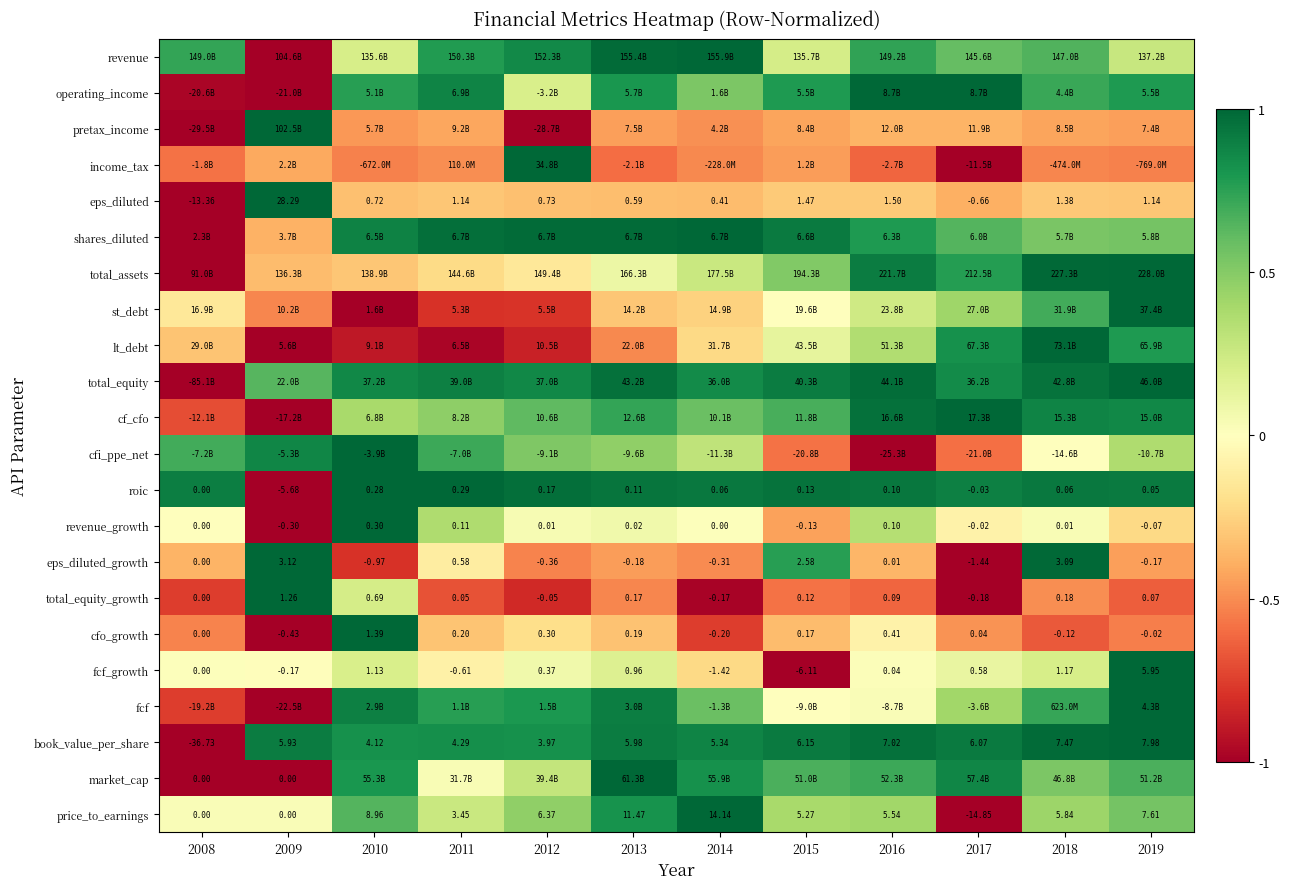

How many negative values does the roic series have?

2